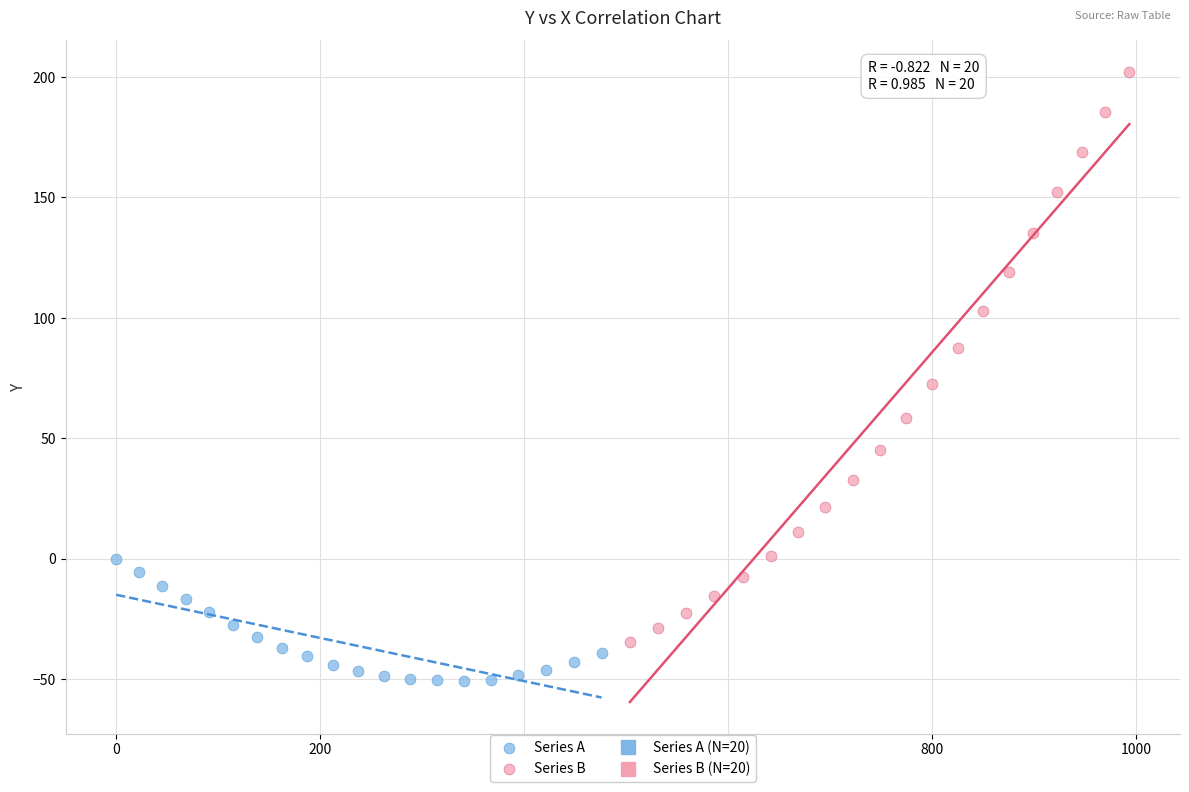

Which series reaches the maximum Y coordinate?

Series B